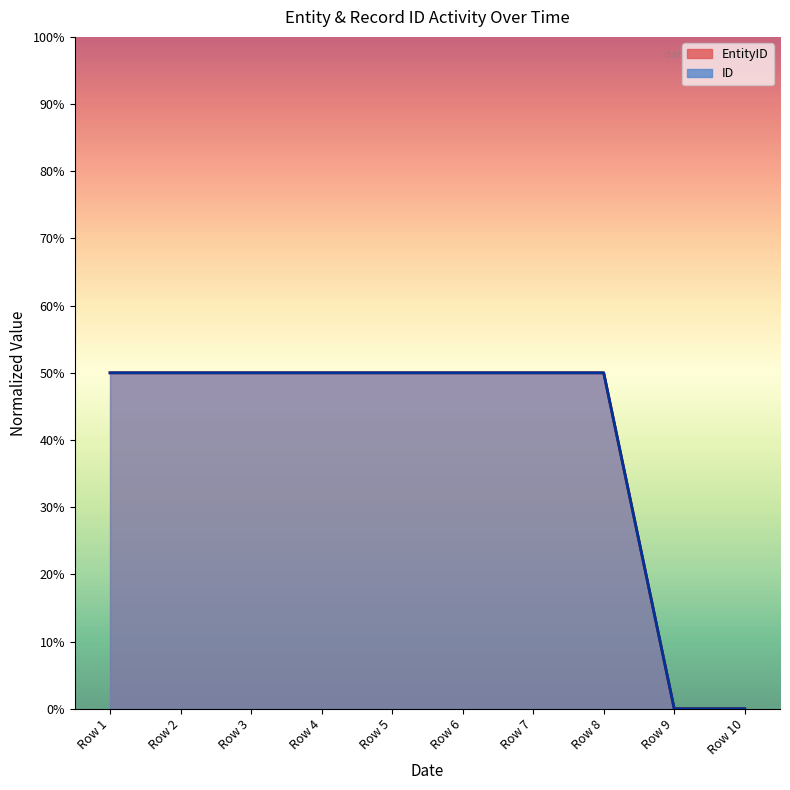

Is it true that ID equals 84 at Row 2?

False